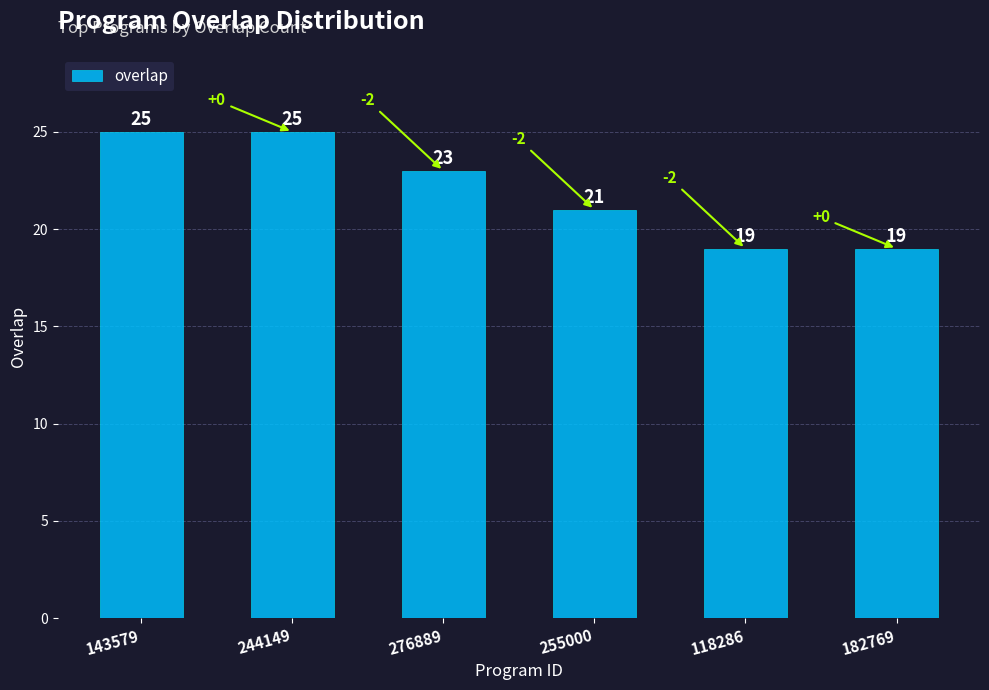

Count the number of categories in the chart.

6